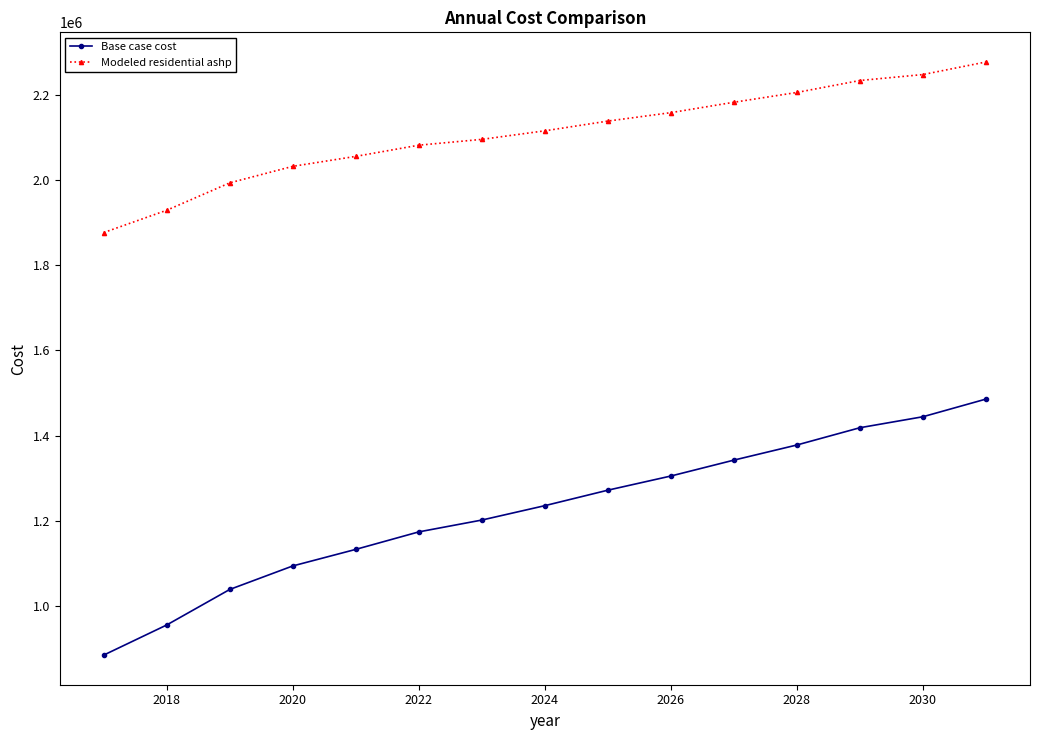

Reading left to right, list all the values displayed in this chart.

Base case cost: 884096.0	954878.1	1038341.7	1093582.9	1132513.7	1173616.9	1201421.2	1235240.7	1271625.2	1304908.2	1342258.1	1377820.6	1418405.9	1444217.5	1485714.5
Modeled residential ashp: 1877152.5	1929588.6	1993983.2	2032775.5	2056193.6	2082473.1	2096135.0	2116246.4	2139110.4	2158933.5	2183356.0	2206396.9	2234500.6	2248462.7	2278017.6